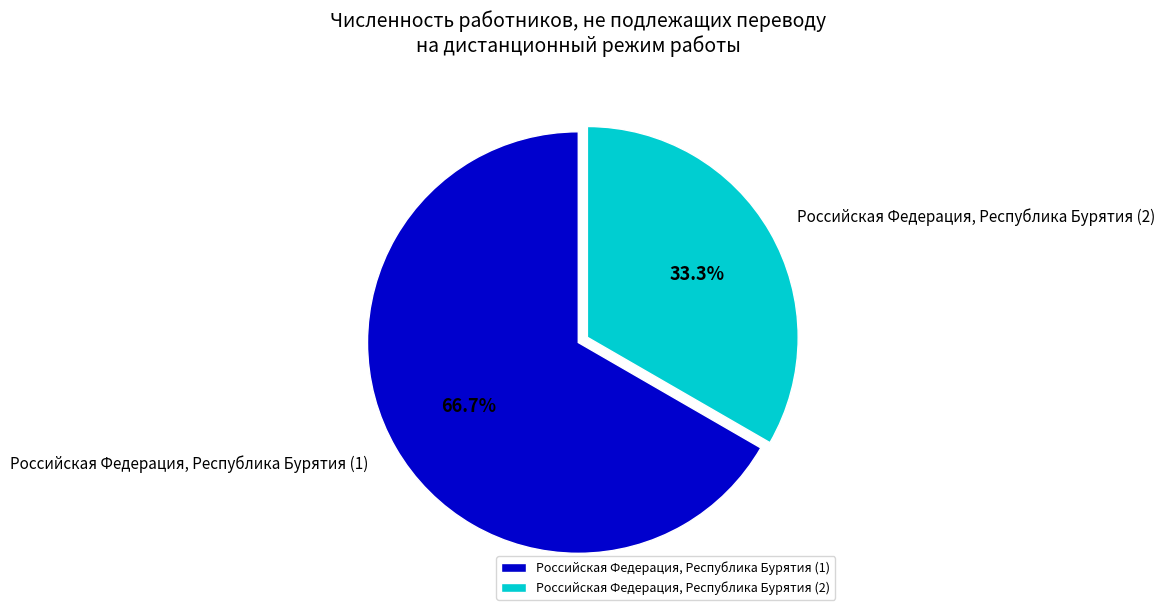

How many slices are in this pie chart?

2